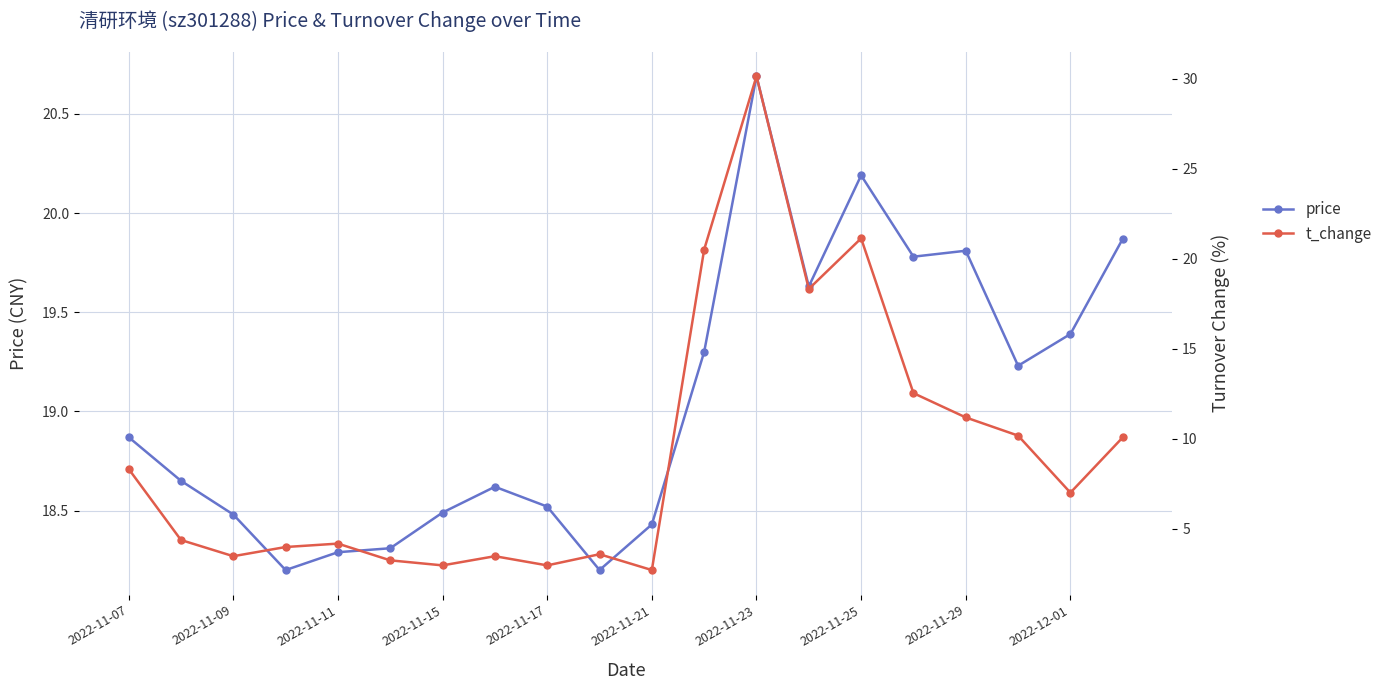

What is the minimum value for price?

18.2